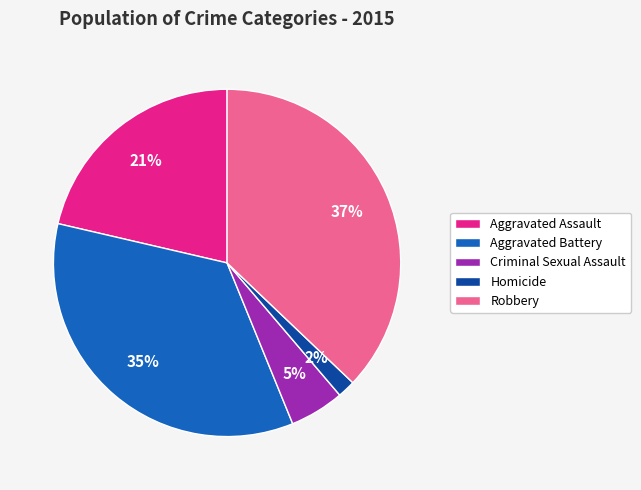

To the nearest percent, what portion does Homicide represent?

2%